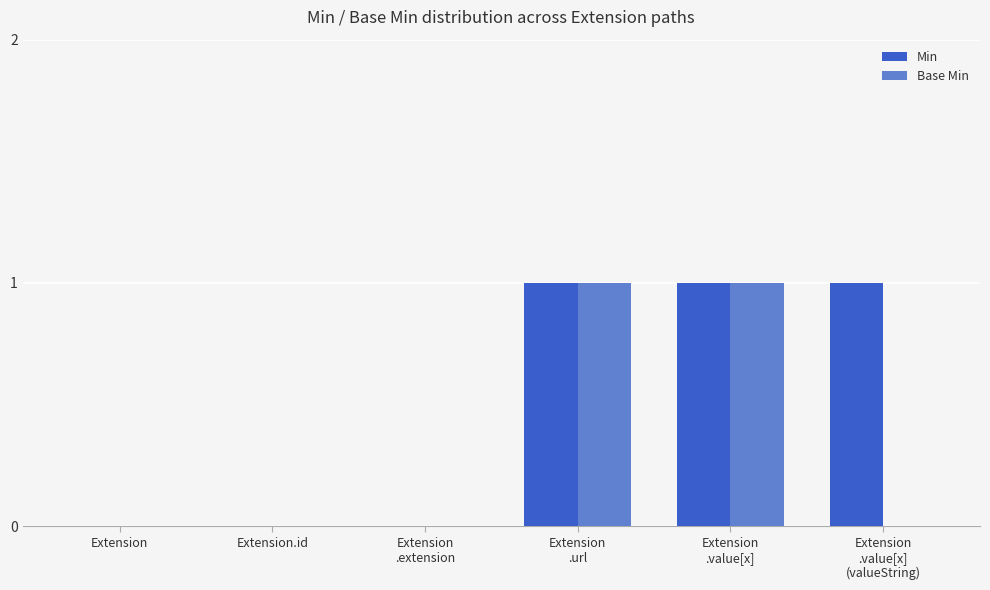

What is the maximum value for Min?

1